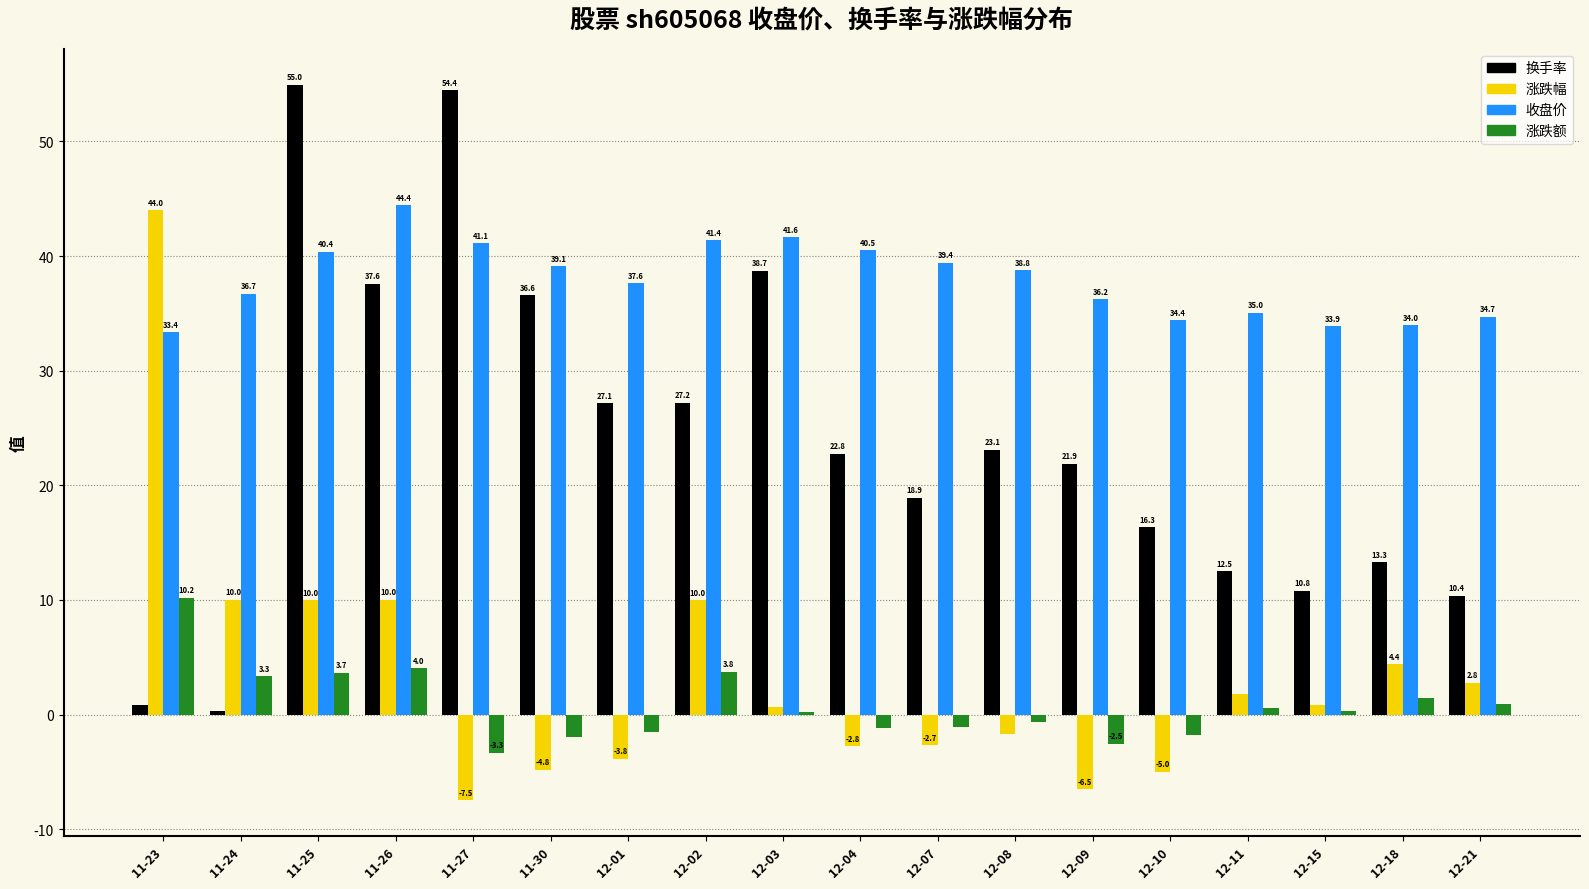

How many data points in 收盘价 are above 38?

9